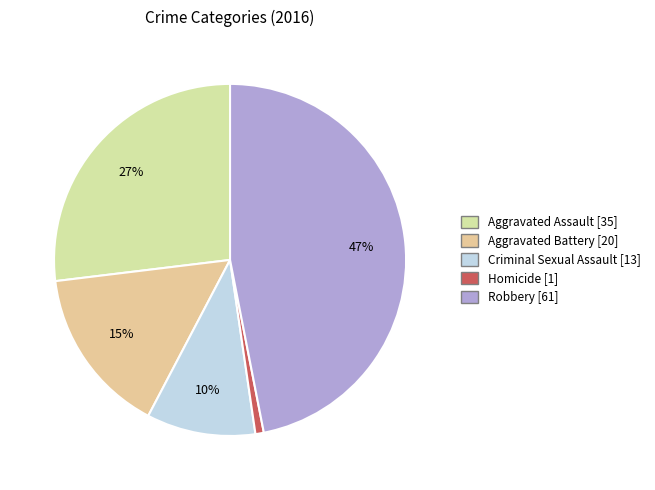

What percentage is the Aggravated Battery slice, to the nearest percent?

15%